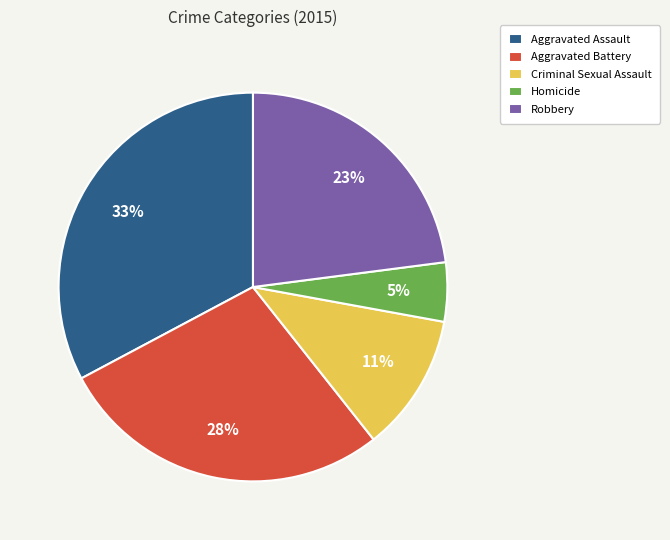

To the nearest percent, what is the average slice percentage?

20%